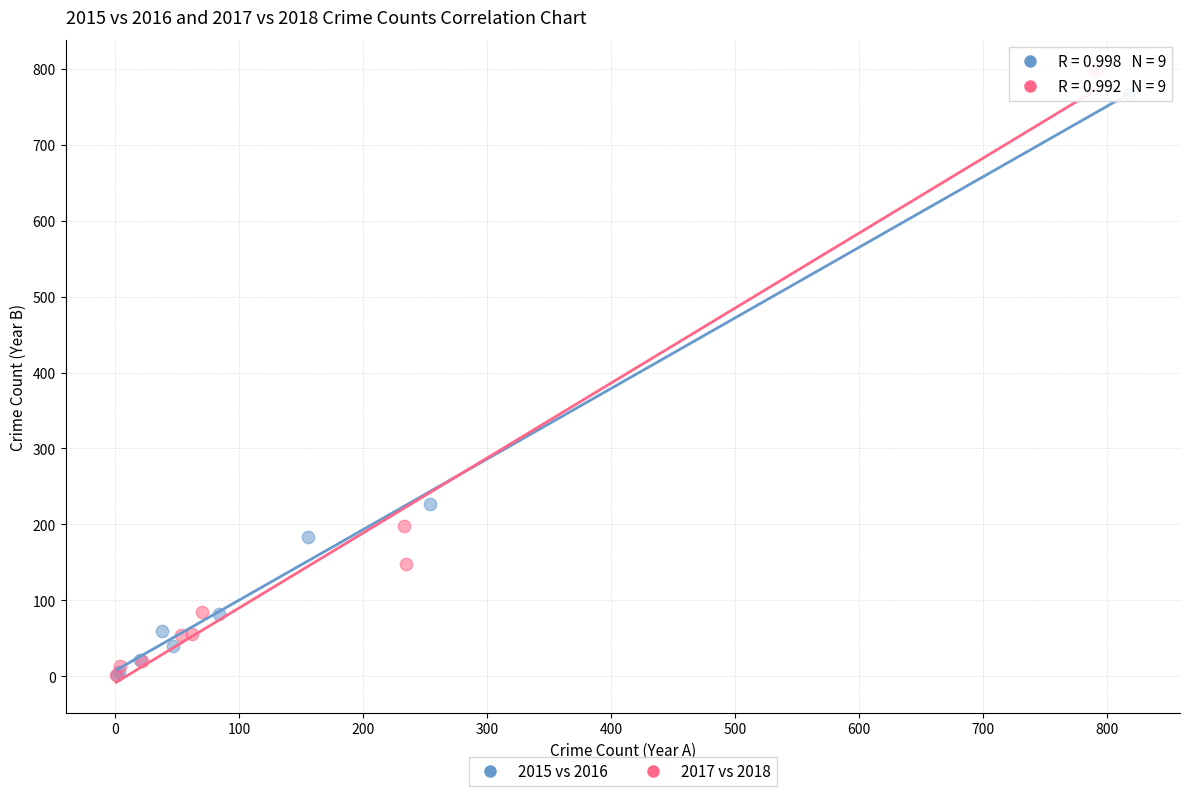

Which series has the largest Y range (max minus min)?

2017 vs 2018